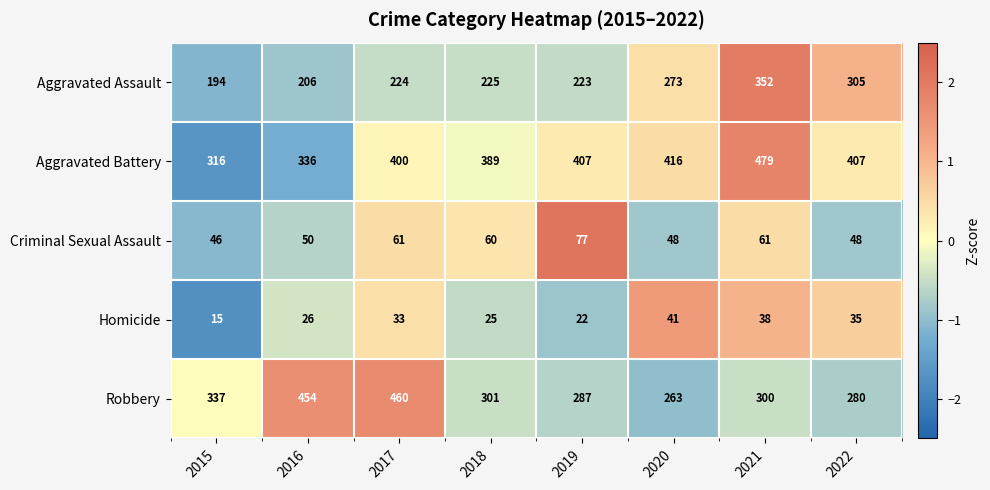

At which category is the sum across all series the highest?

2021